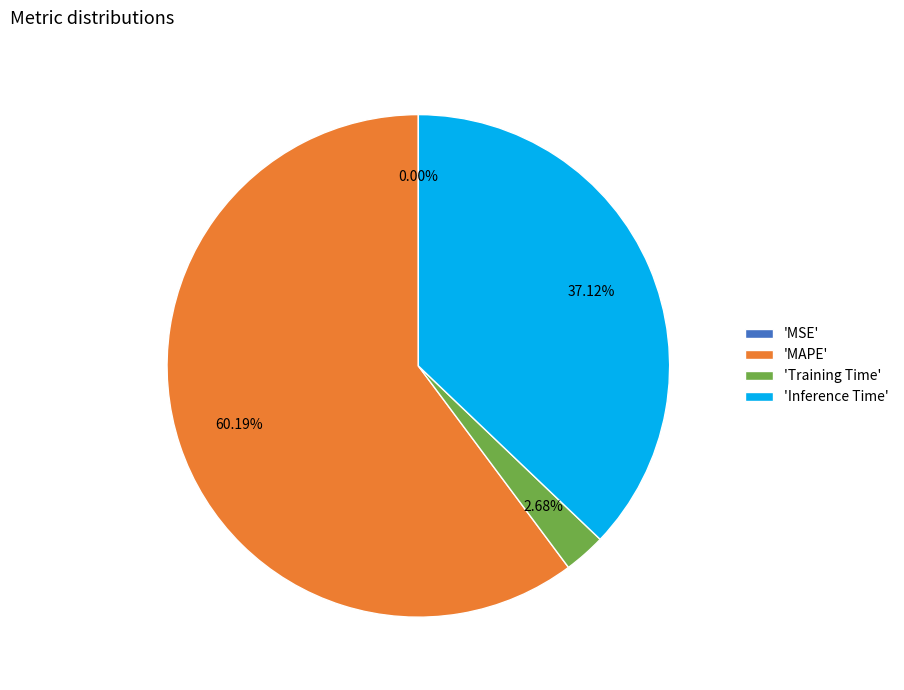

Combined, do 'Training Time' and 'MAPE' account for over 50%?

Yes